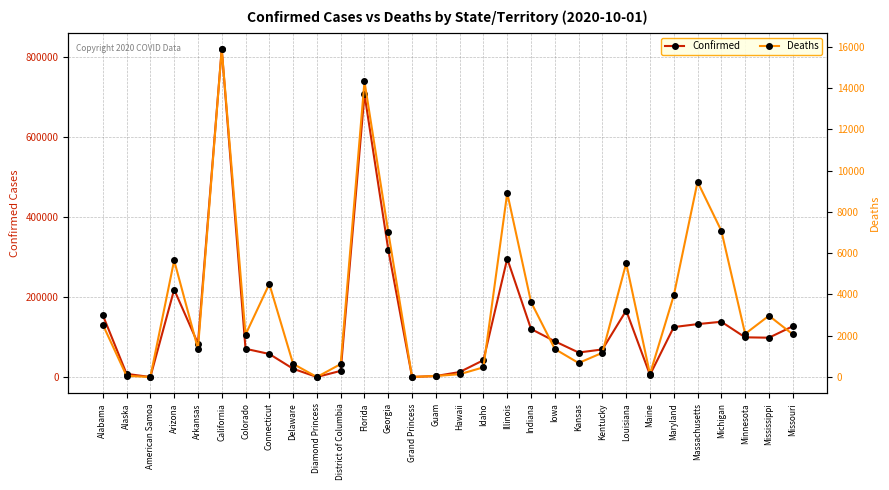

At which category does the chart reach its peak across all series?

California